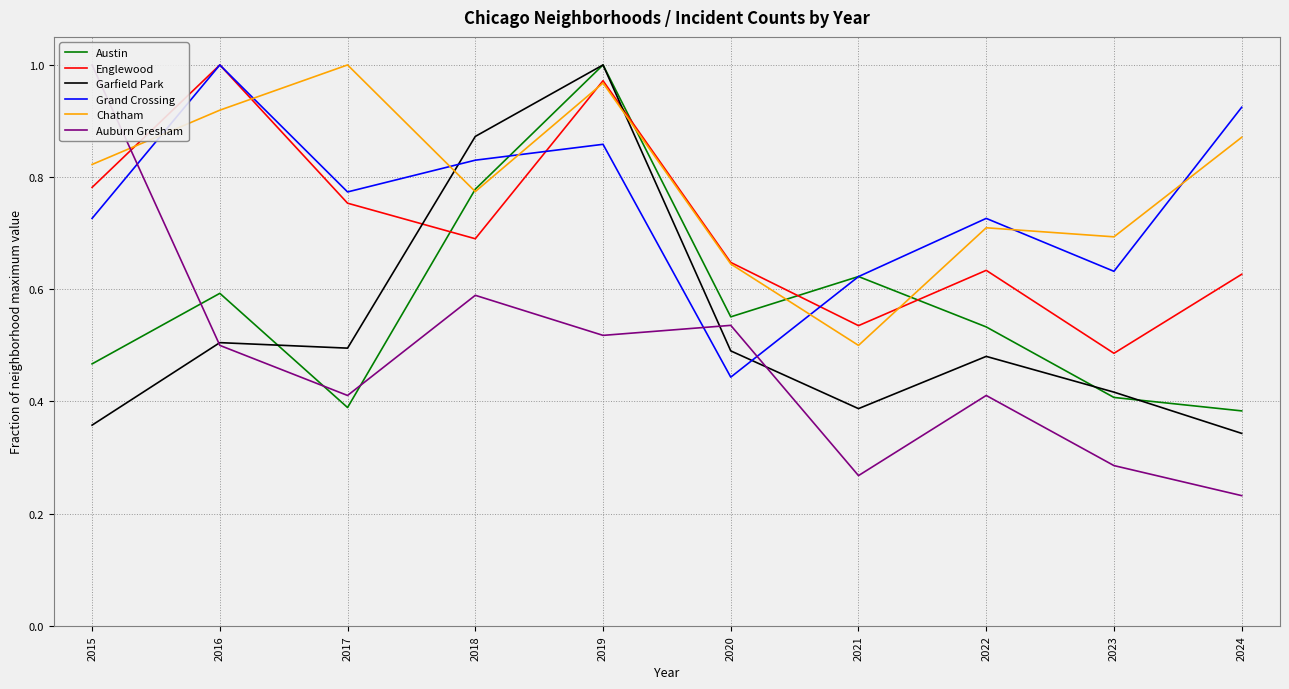

Where is Chatham nearest to the value 0?

2021